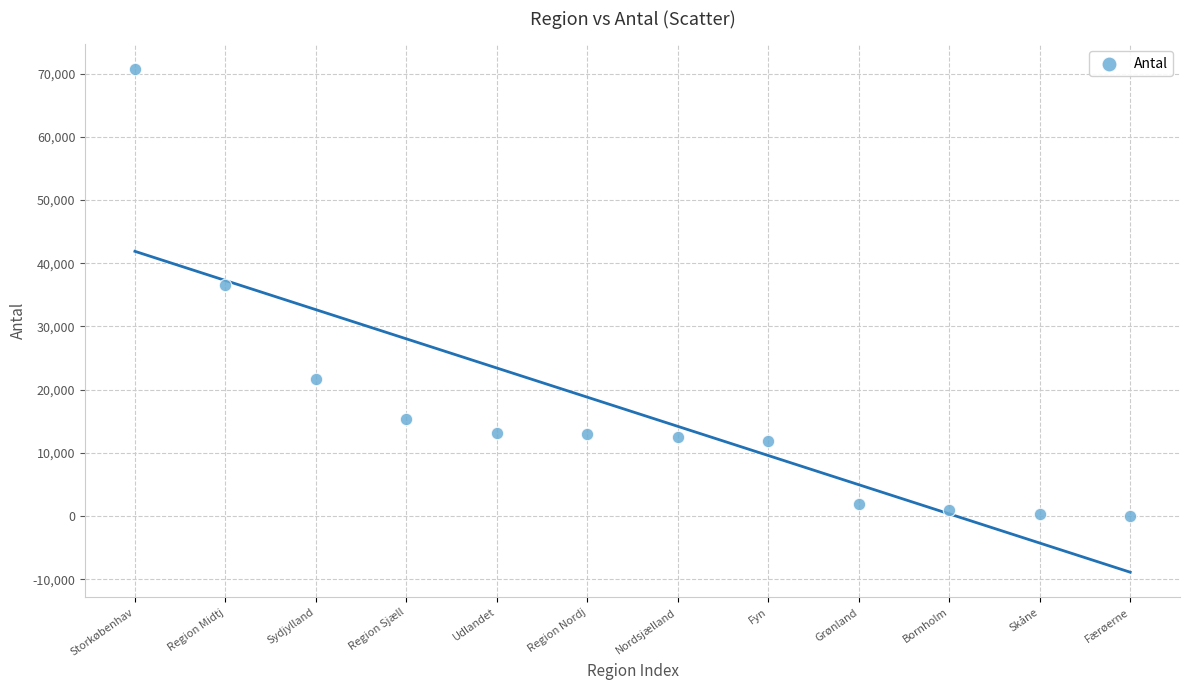

What is the range of Y values (max minus min)?

70664